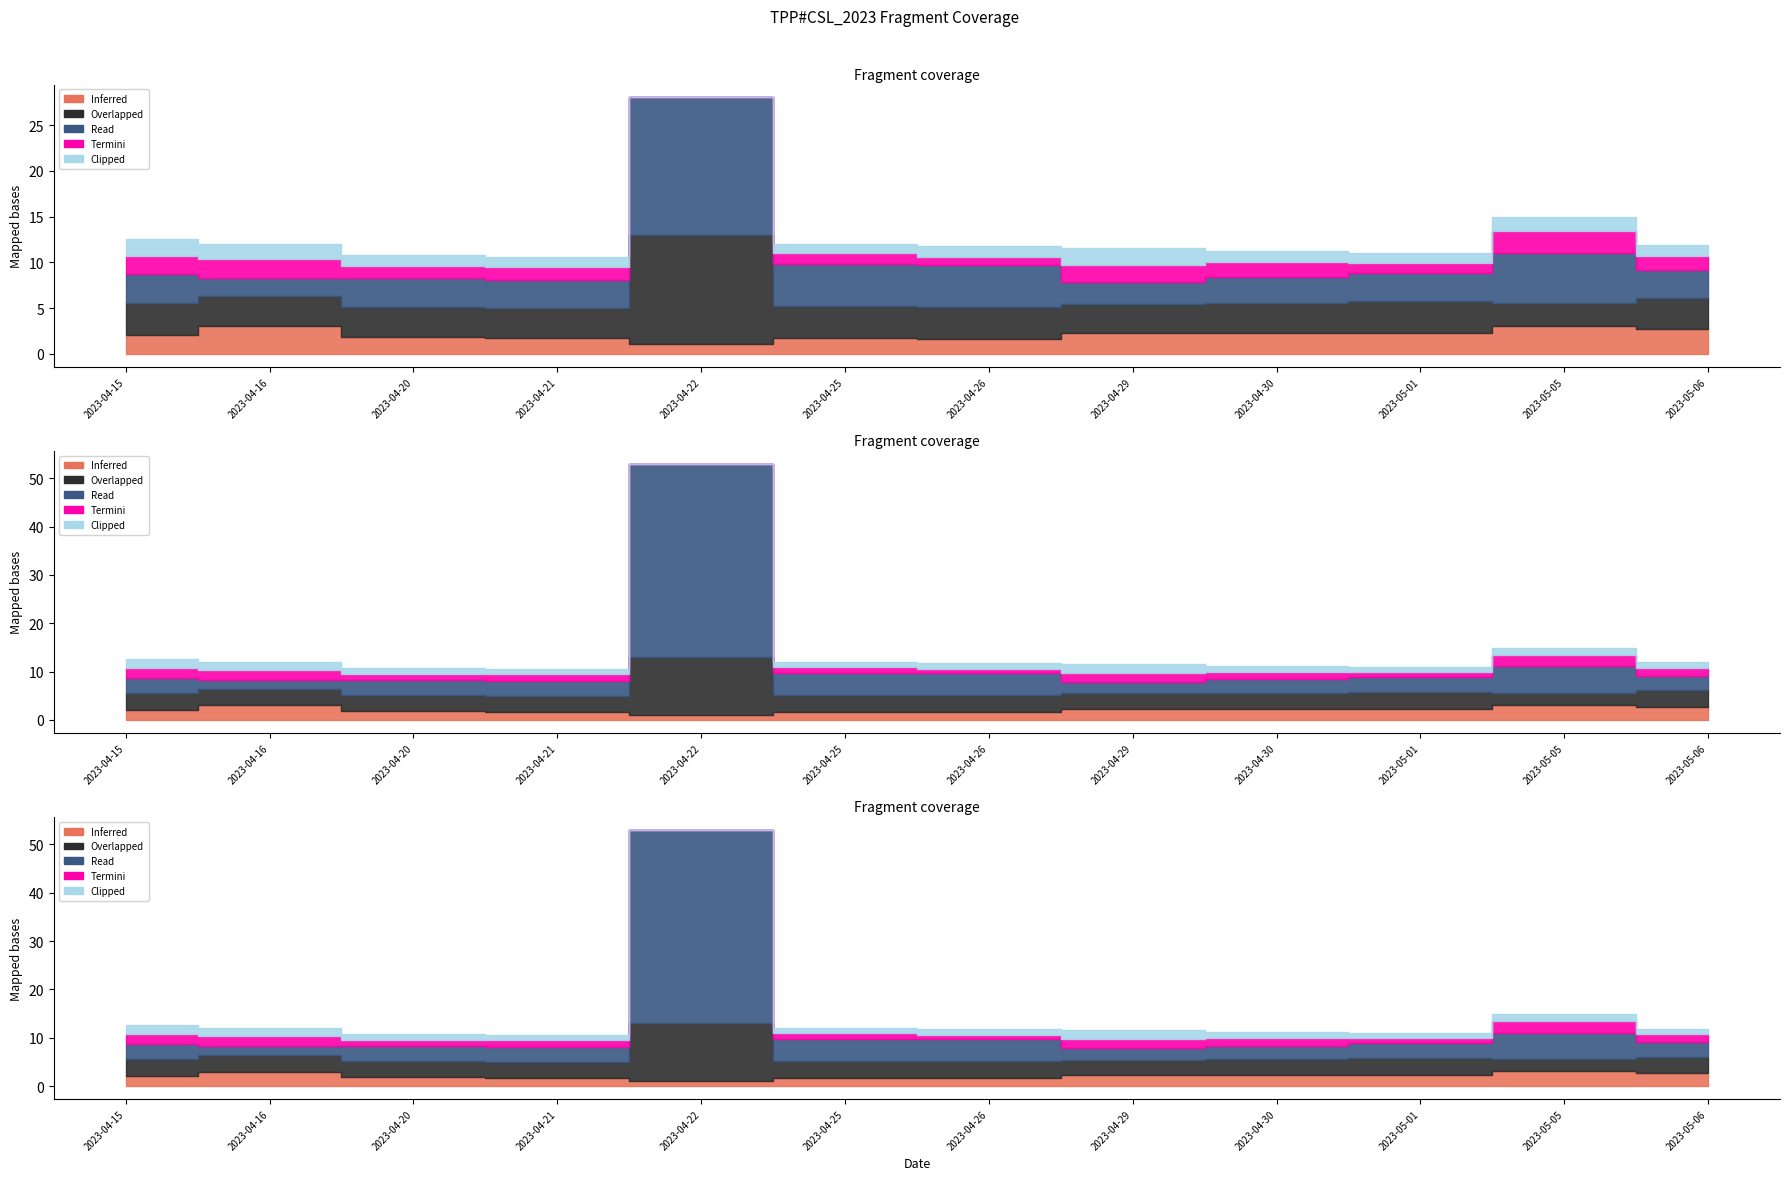

Read the Overlapped (Odd_D_FT) value at 2023-04-29.

3.2